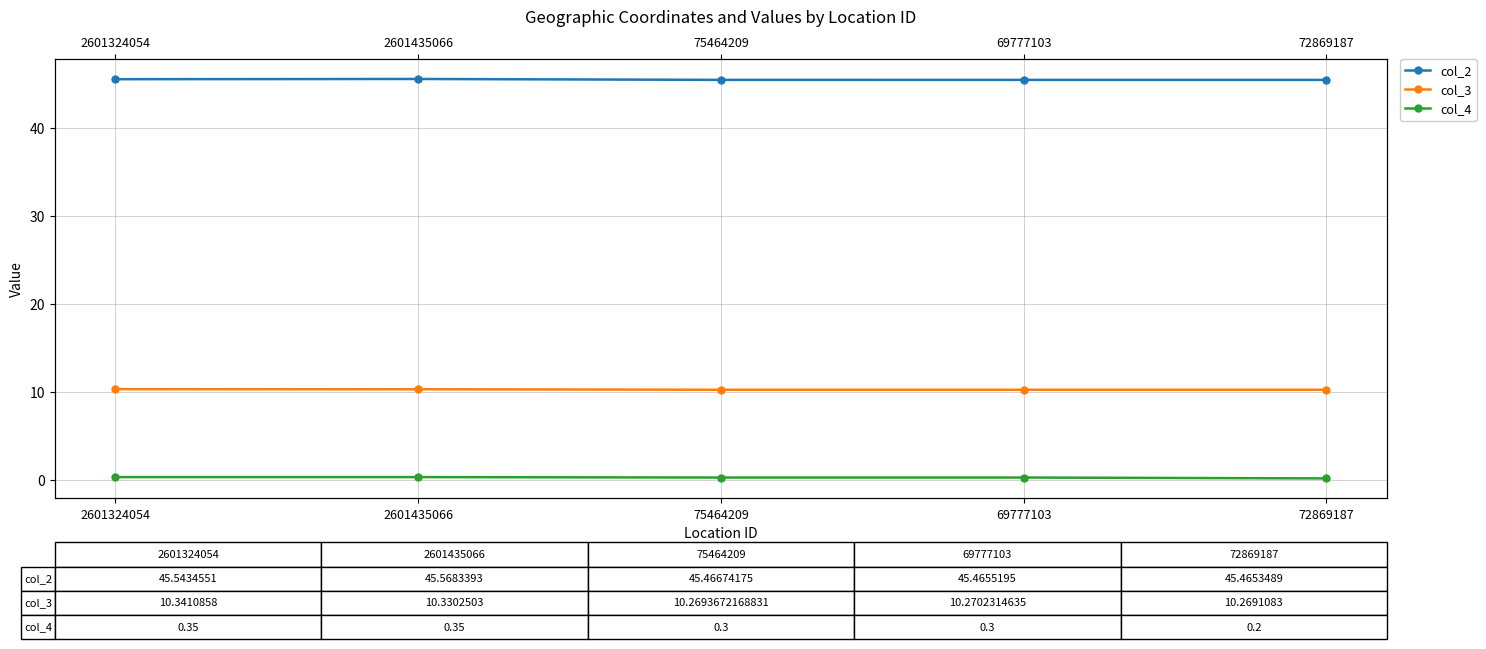

What position from the left is 75464209?

3